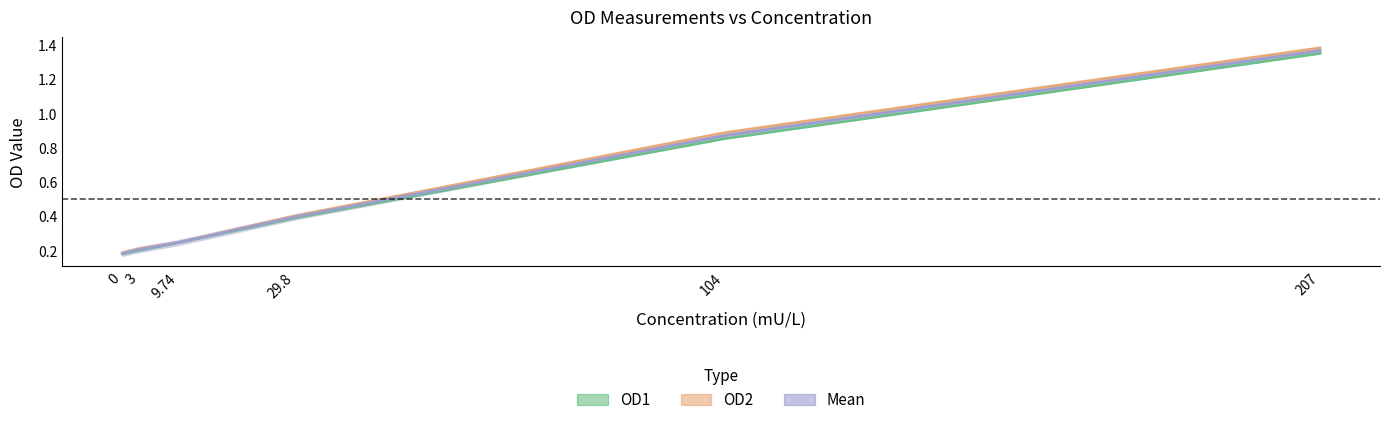

At which category is the sum across all series the highest?

207